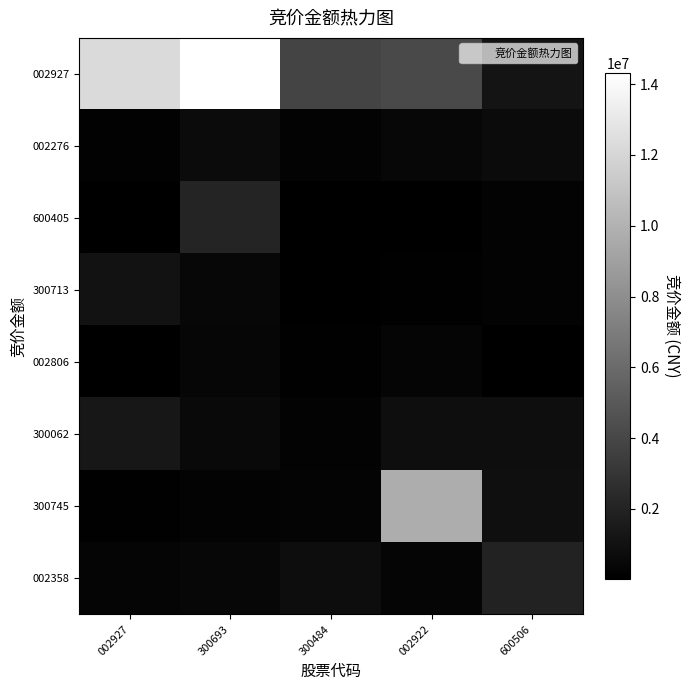

What is the greatest value displayed?

14321389